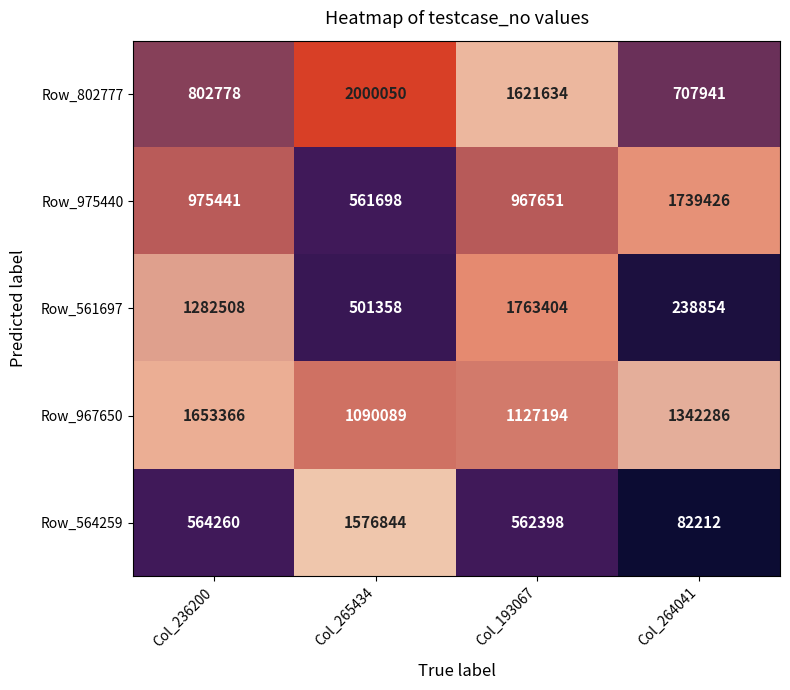

What is the difference between the highest and lowest values at Col_265434?

1498692